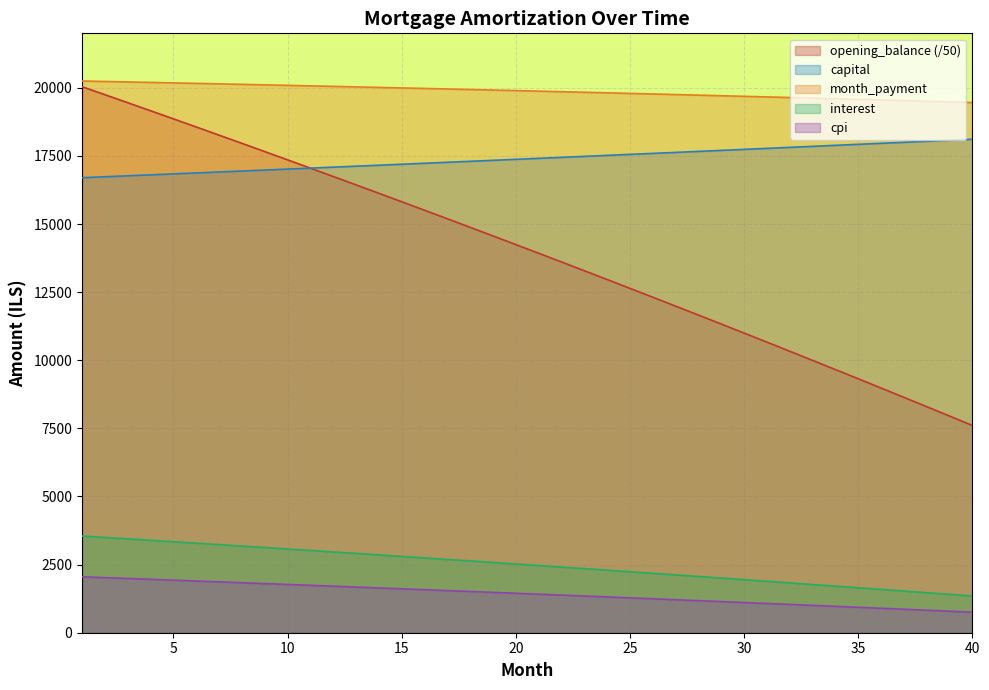

What is the minimum value shown in the chart?

754.7